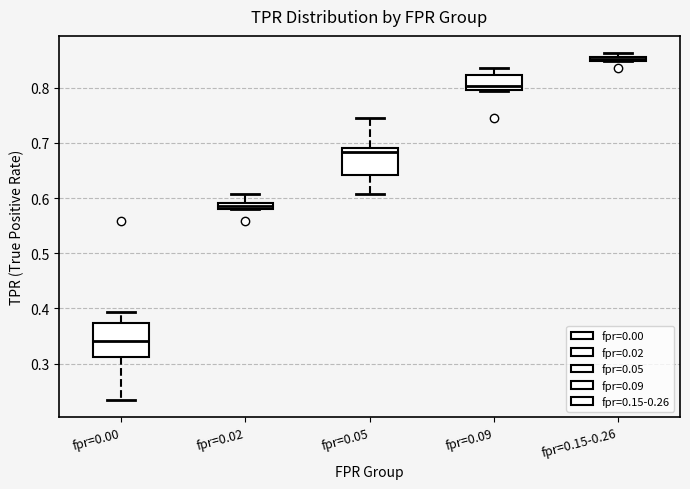

Which box's median line is the lowest?

fpr=0.00